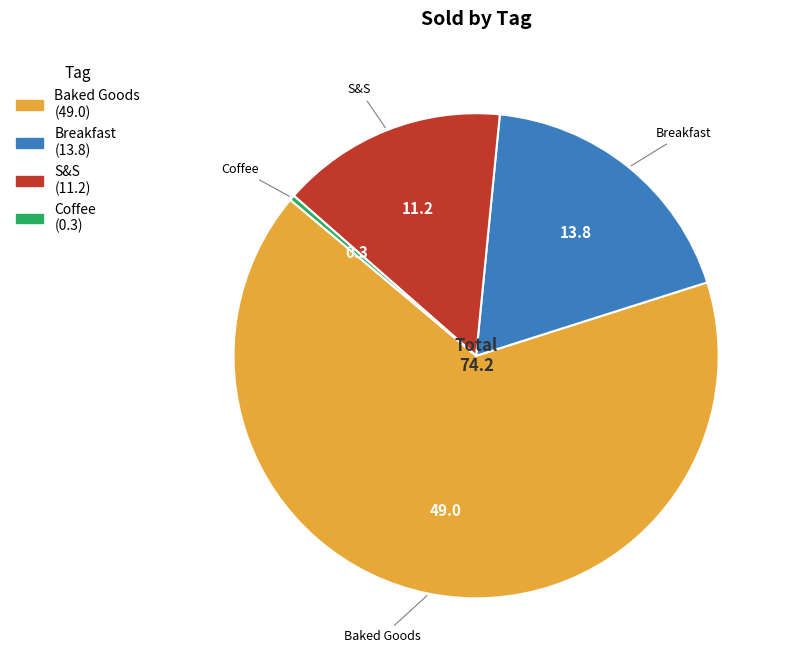

Is there a majority slice in this chart?

Yes